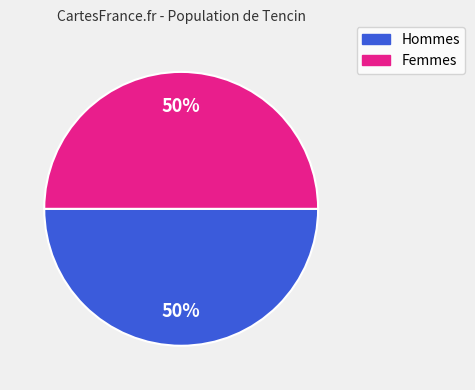

To the nearest percent, what is the average slice percentage?

50%